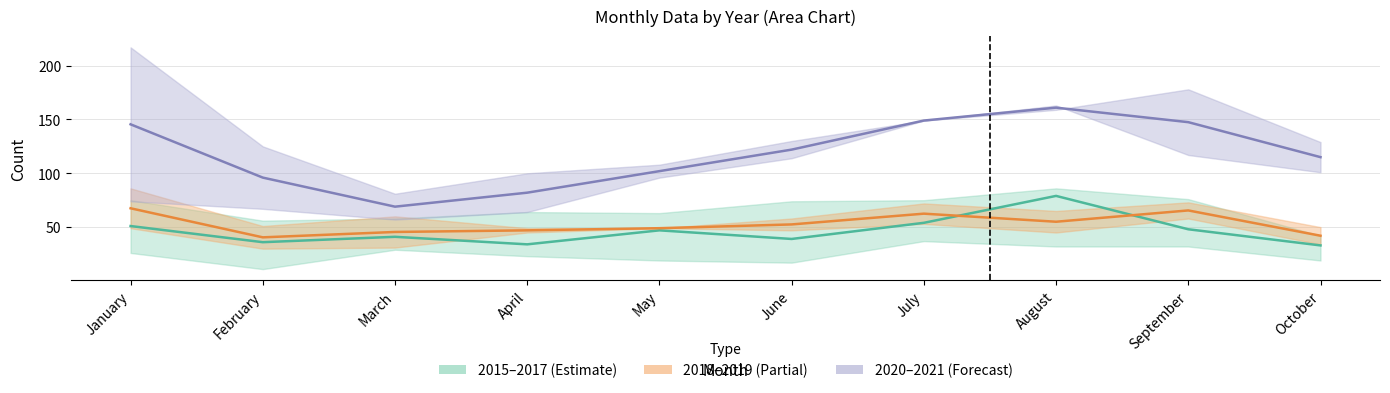

Which category has the highest value across all series?

August